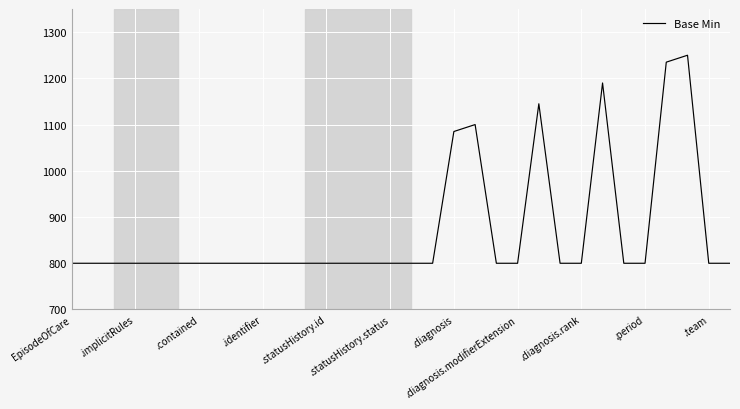

What is the minimum value shown in the chart?

800